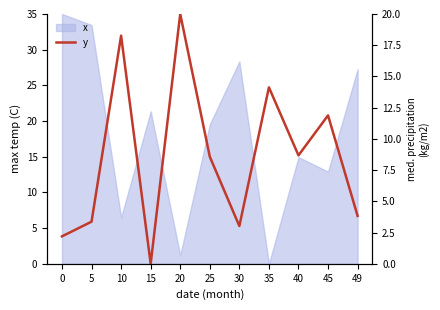

What is the difference between the second highest and second lowest values?

16.1